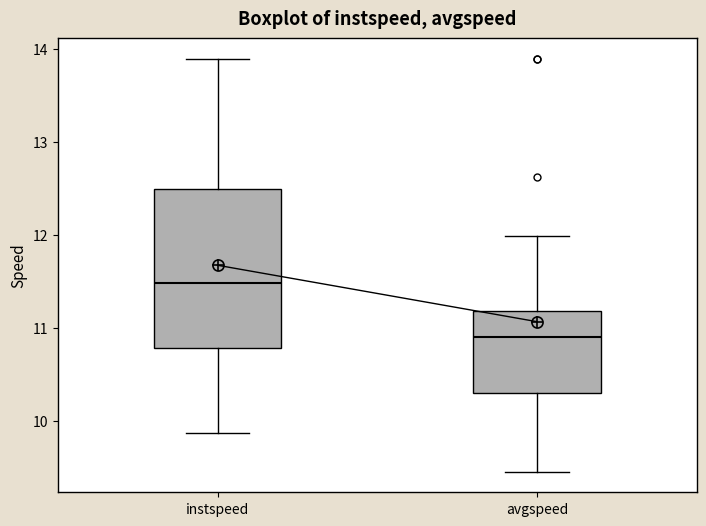

Which box's median line is the lowest?

avgspeed